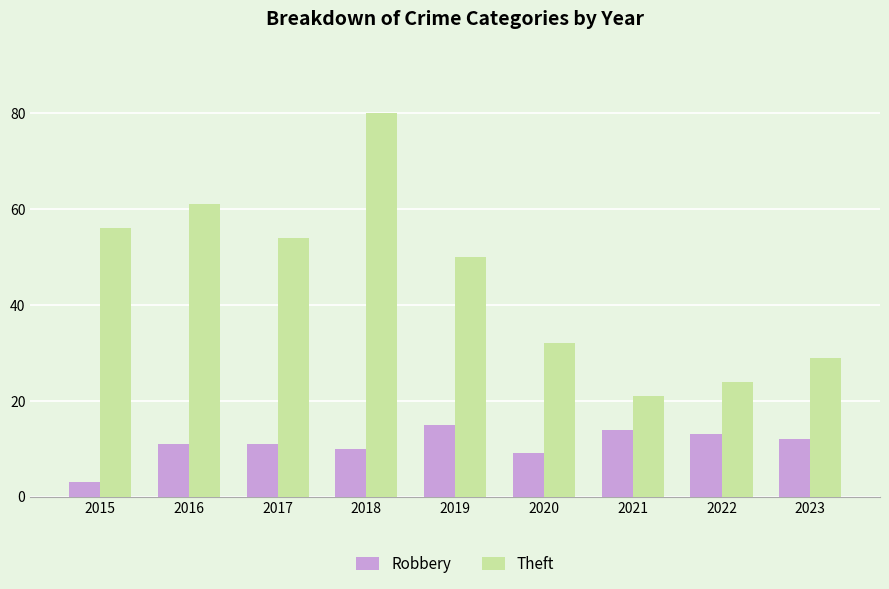

List the series in order of their overall mean, lowest first.

Robbery, Theft